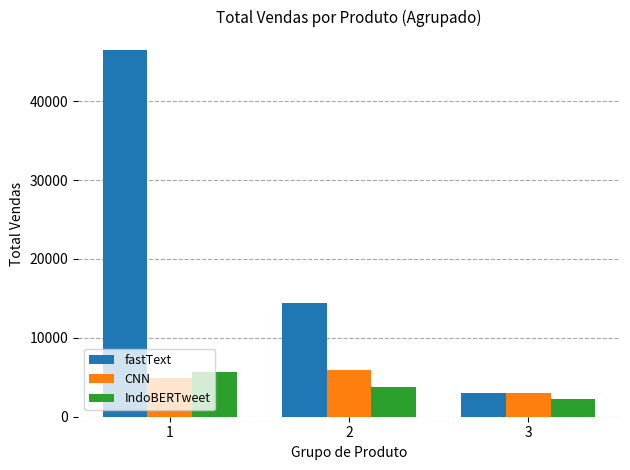

Reading right to left, list all the values displayed in this chart.

fastText: 3005.5	14400.0	46494.0
CNN: 2997.0	5950.0	4957.3
IndoBERTweet: 2213.6	3808.8	5637.3